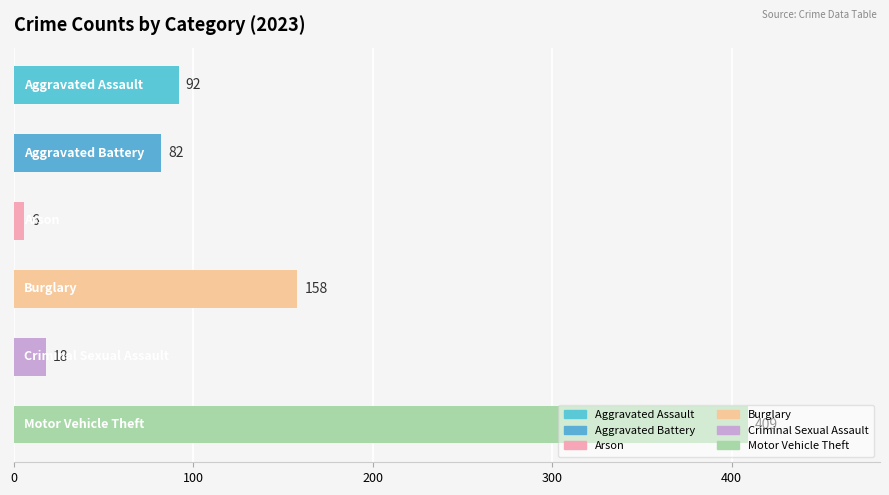

What is the value of the 3rd bar from the top?

6